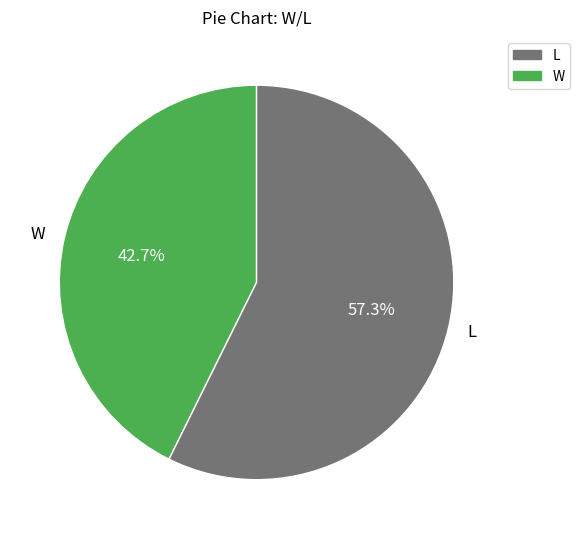

Approximately how many times larger is the value at W compared to L?

0.7